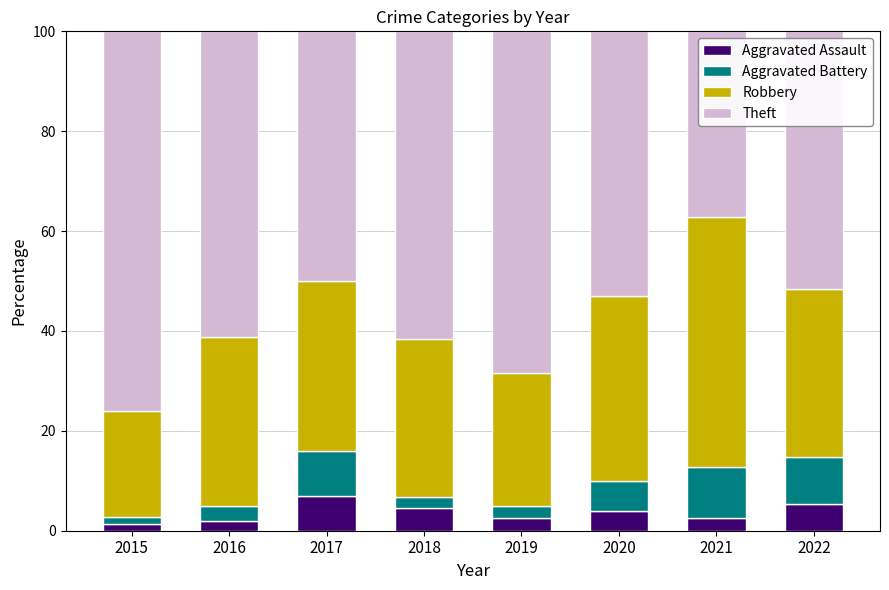

Does the chart contain stacked bars?

Yes